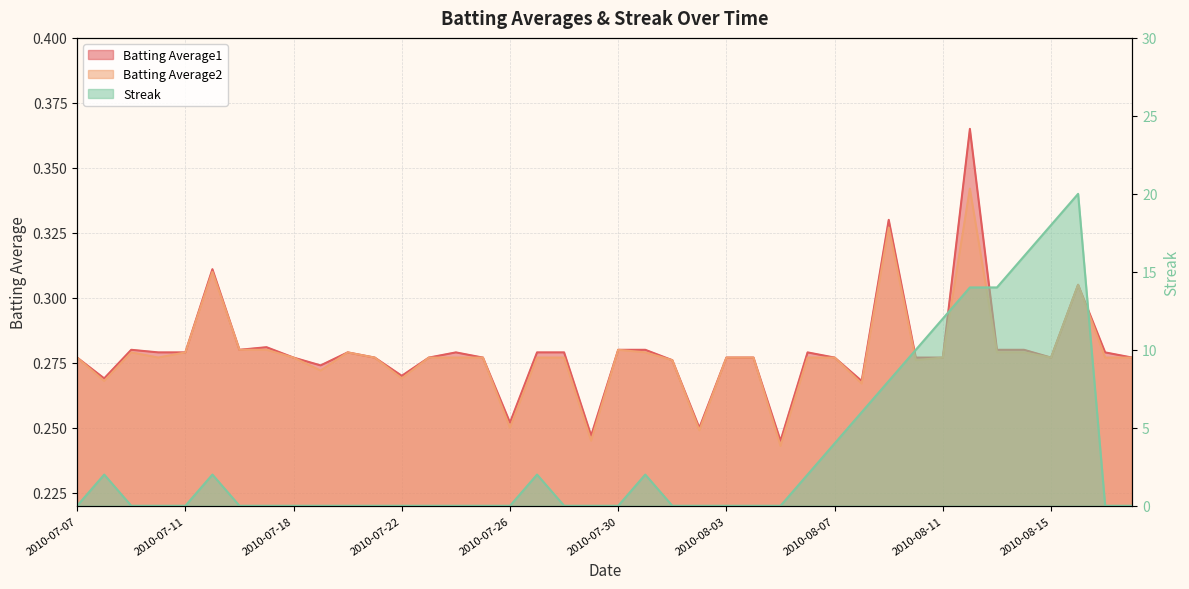

What position from the right is 2010-07-28?

22